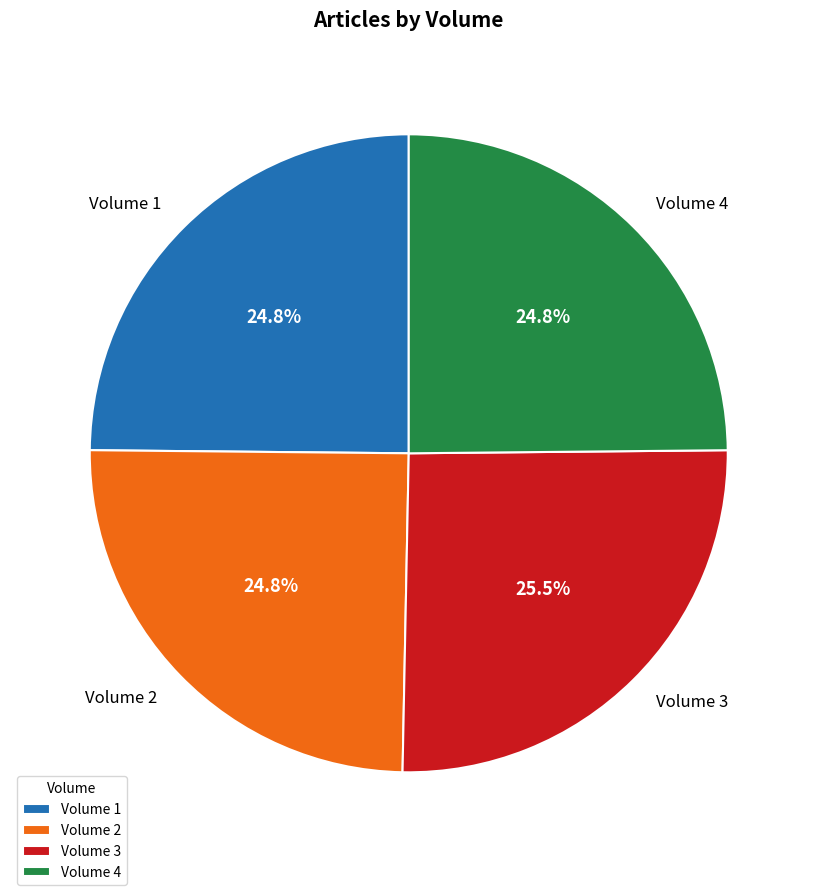

To the nearest percent, what is the difference between the largest and smallest slice percentages?

1%